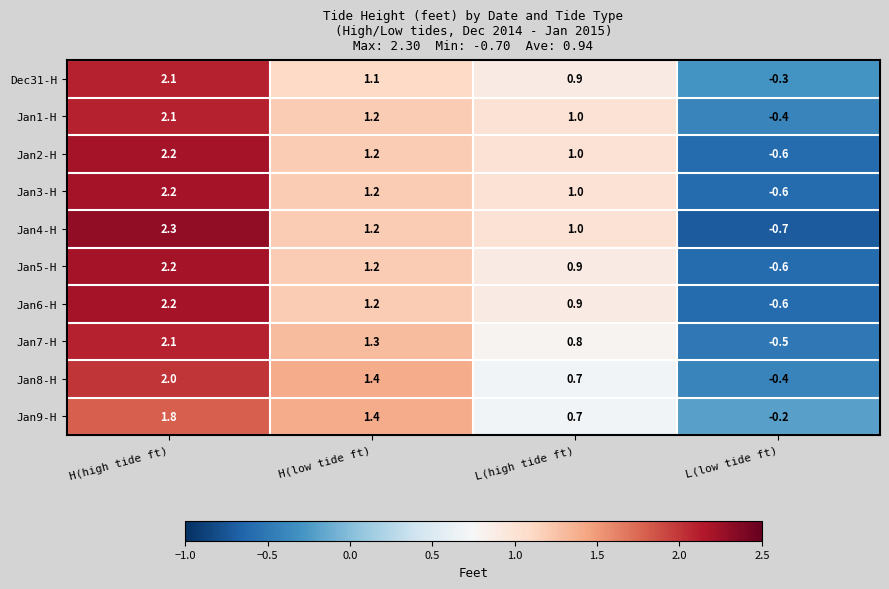

Is it true that Jan4-H equals 0.3 at L(high tide ft)?

False